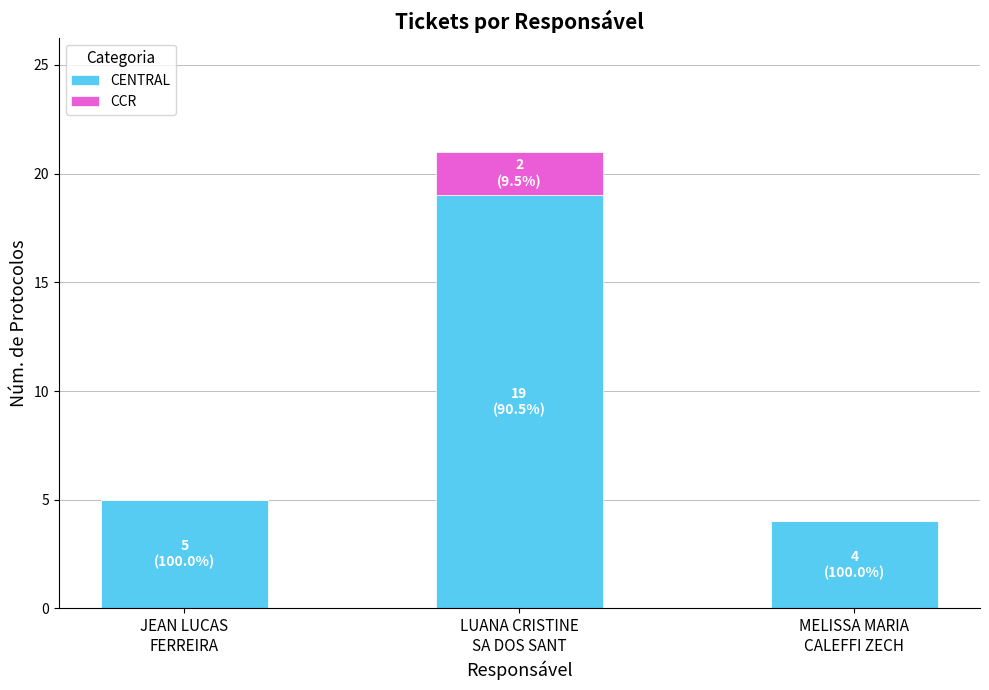

What is the maximum value for CENTRAL?

19